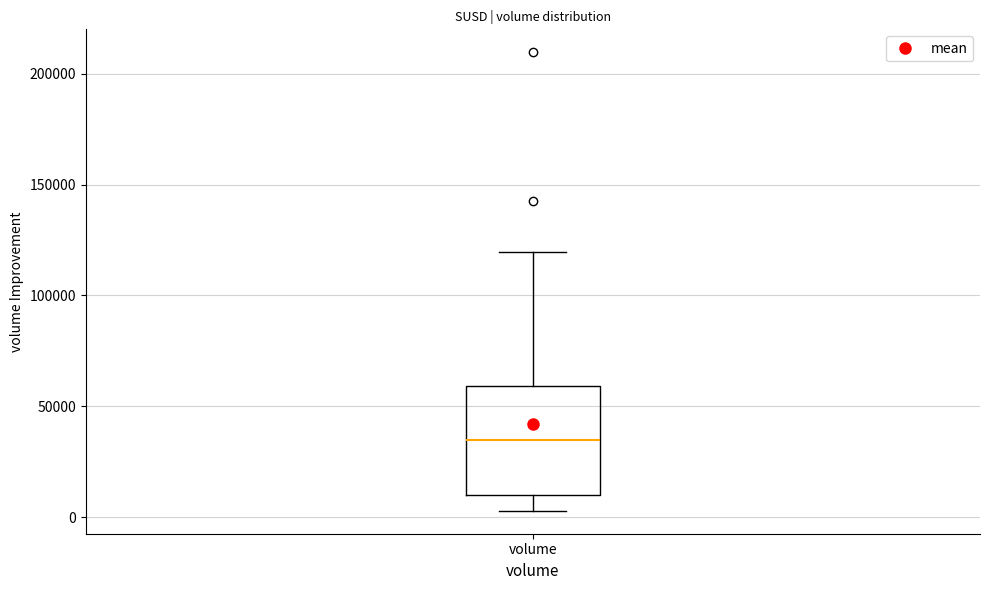

Where is the upper edge of the box for volume on the y-axis? The values are not printed on the chart, so give them approximately, as read against the axis.

60000